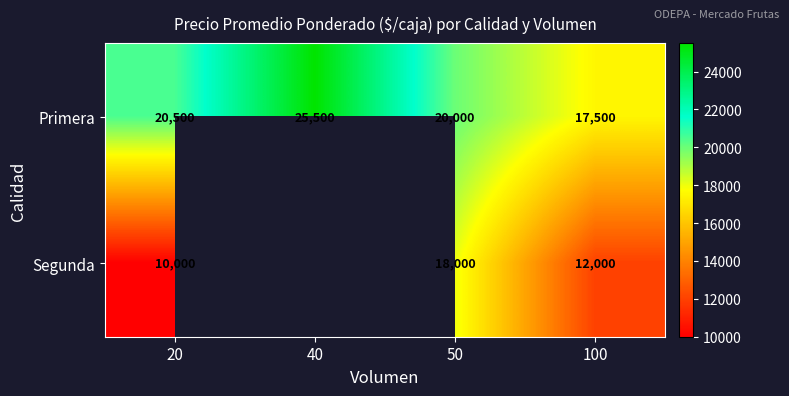

At how many categories does at least one series exceed 14447?

4